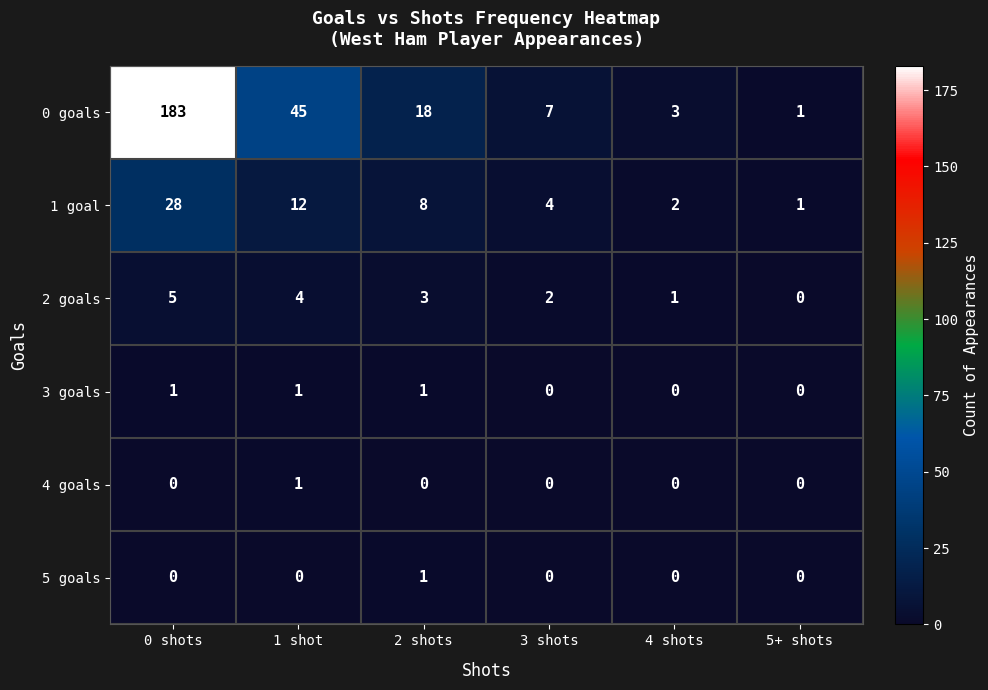

Which series has the largest total across all categories?

0 goals